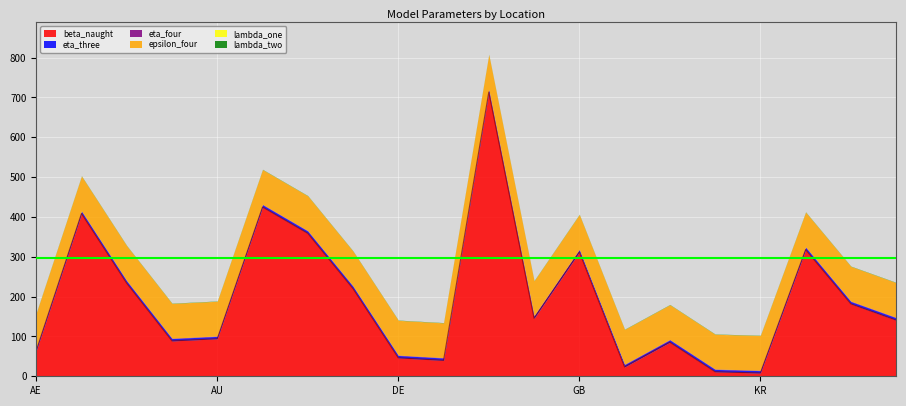

True or false: lambda_one and beta_naught intersect in this chart.

False